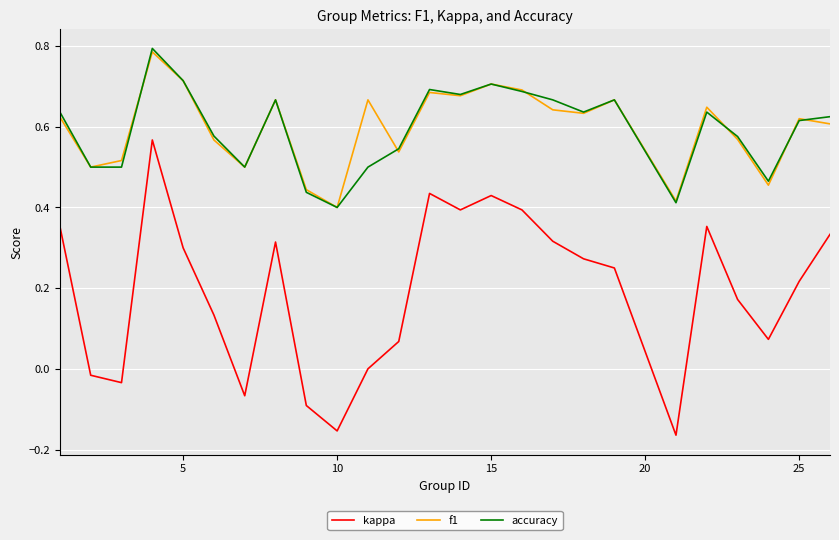

True or false: f1 and kappa intersect in this chart.

False